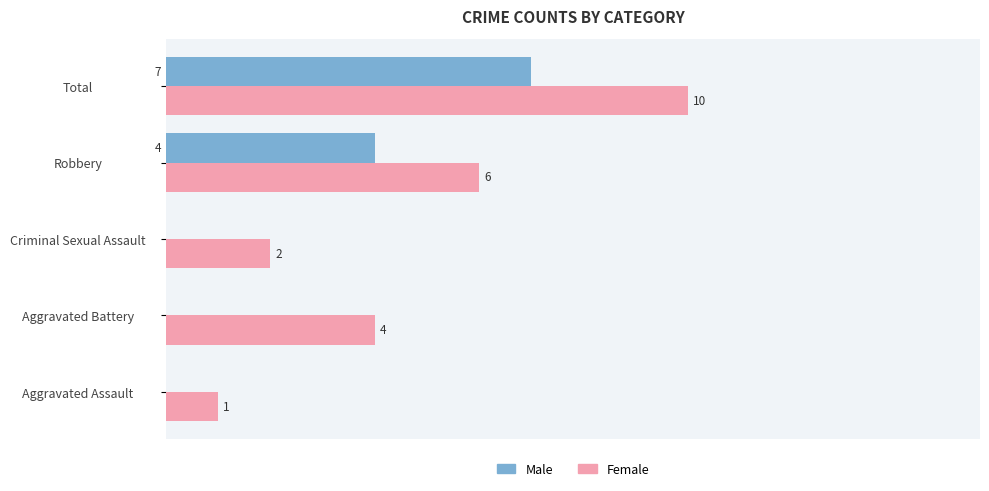

Which category has the highest value in the Male series?

Total